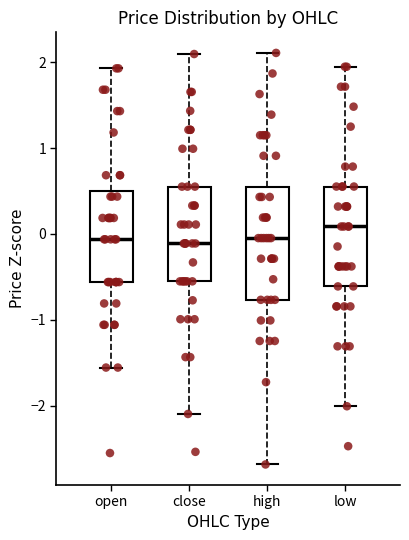

Reading left to right, read every box against the y-axis: the position of its median line, the range the box covers, and the ends of its whiskers. The values are not printed on the chart, so give them approximately, as read against the axis.

open: median -0.1, box -0.6 to 0.5, whiskers -1.6 to 1.9
close: median -0.1, box -0.6 to 0.6, whiskers -2.1 to 2.1
high: median 0.0, box -0.8 to 0.6, whiskers -2.7 to 2.1
low: median 0.1, box -0.6 to 0.6, whiskers -2.0 to 1.9